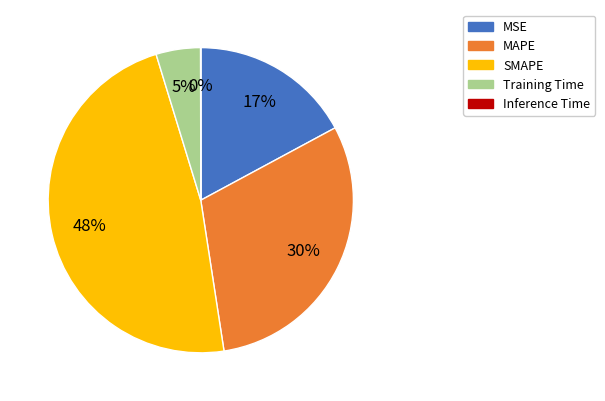

Which slice is the largest?

SMAPE